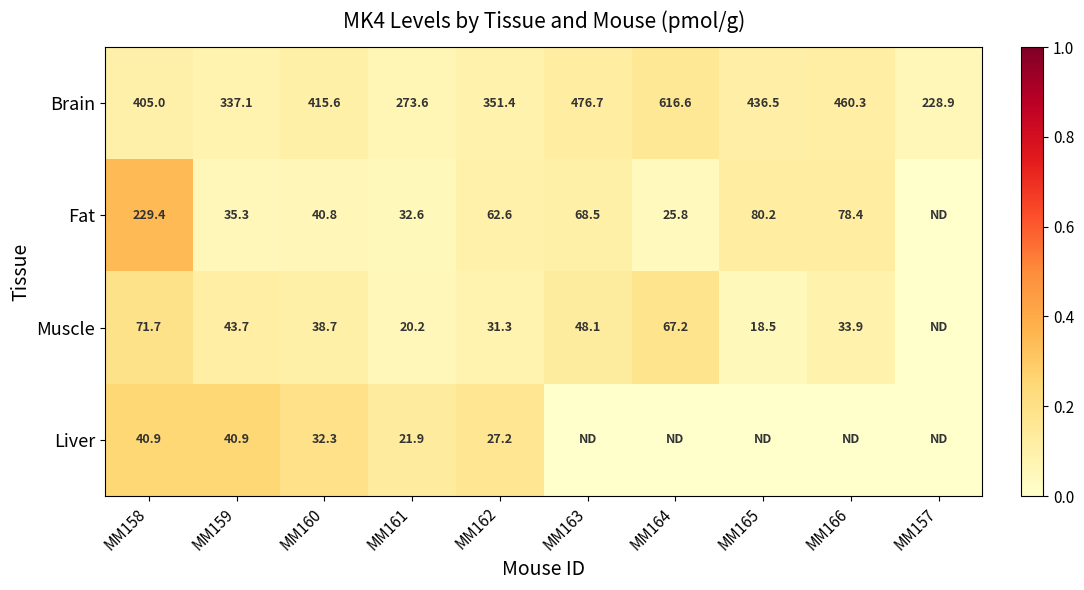

What is the total value across all series at MM162?

472.5